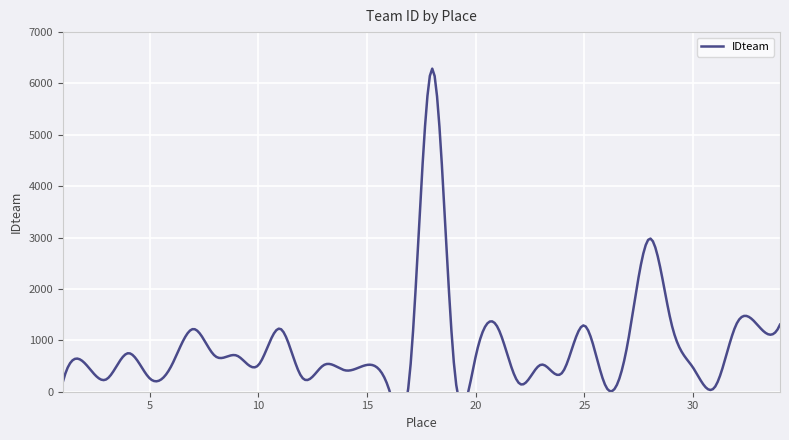

Reading left to right, list all the values displayed in this chart.

1=195	2=558	3=241	4=750	5=258	6=510	7=1221	8=696	9=704	10=520	11=1226	12=281	13=517	14=415	15=522	16=57	17=524	18=6289	19=523	20=694	21=1259	22=162	23=526	24=382	25=1288	26=91	27=965	28=2981	29=1333	30=468	31=89	32=1320	33=1284	34=1306